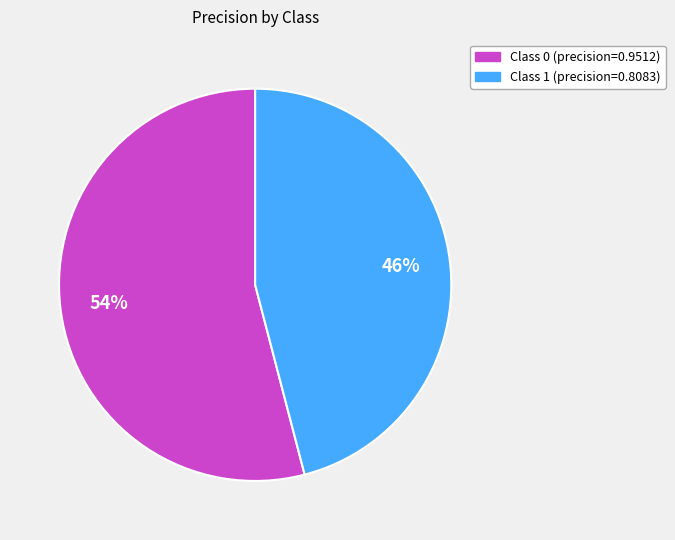

Count the number of slices in the pie.

2